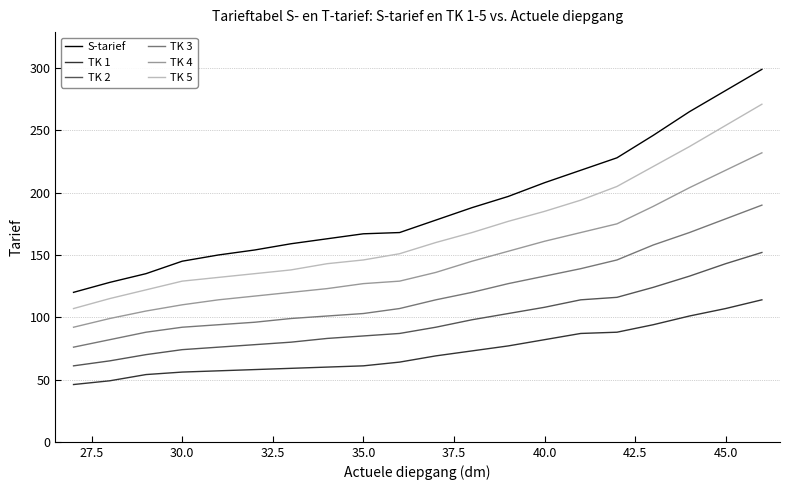

Rank the series by their maximum value, from highest to lowest.

S-tarief, TK 5, TK 4, TK 3, TK 2, TK 1